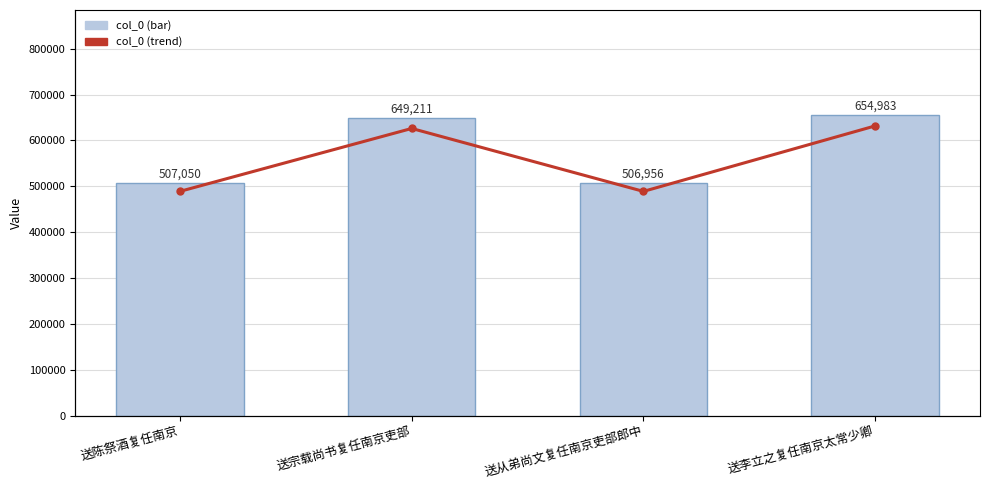

Rank the series at 送陈祭酒复任南京 from lowest to highest value.

col_0, col_0 trend